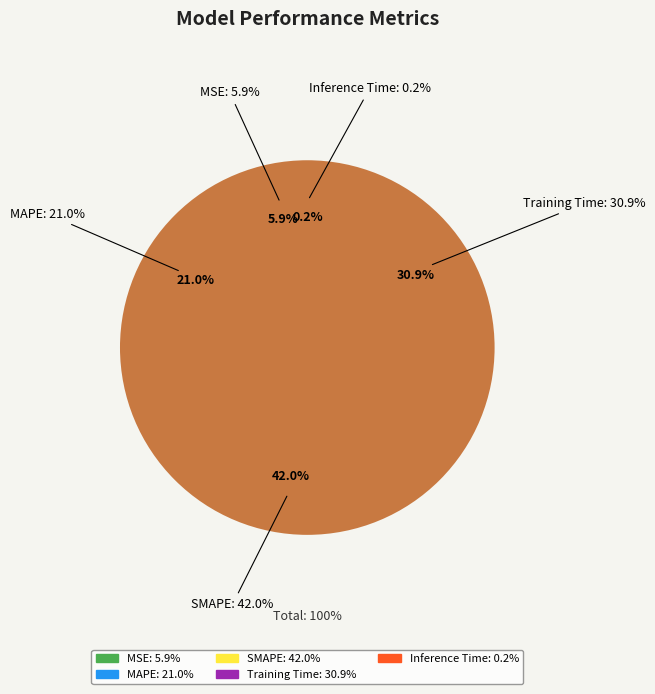

Rank the categories by value from lowest to highest.

Inference Time, MSE, MAPE, Training Time, SMAPE